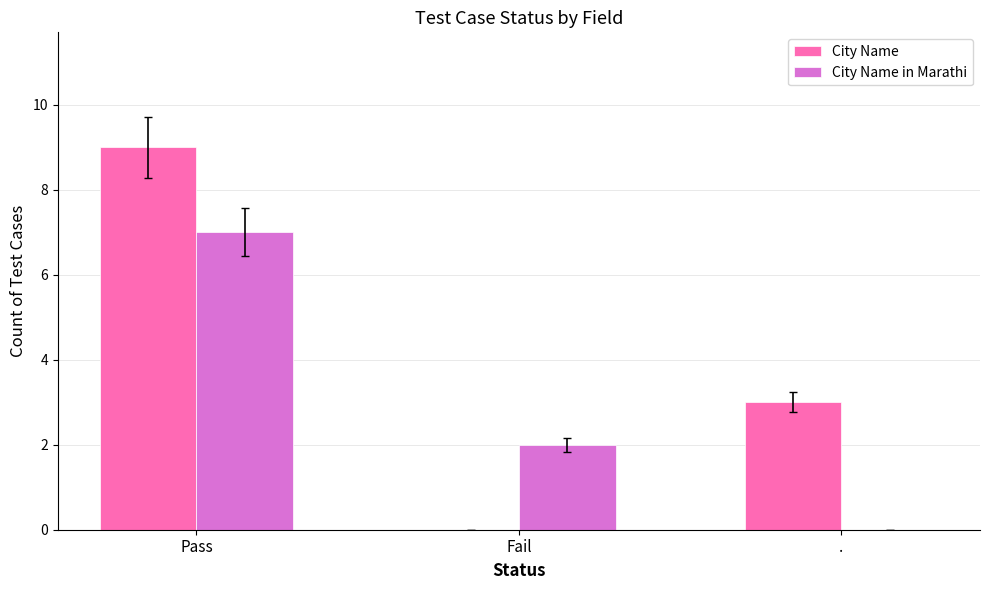

Between Pass and ., which series saw the biggest shift?

City Name in Marathi